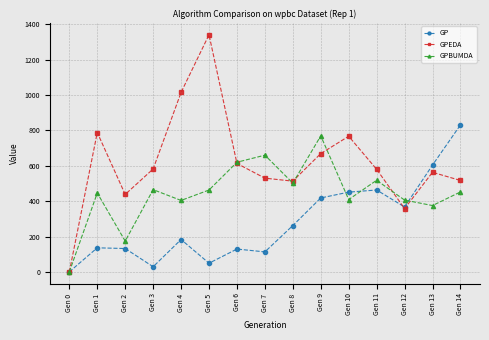

What is the value of the GP point at the 7th from the left?

129